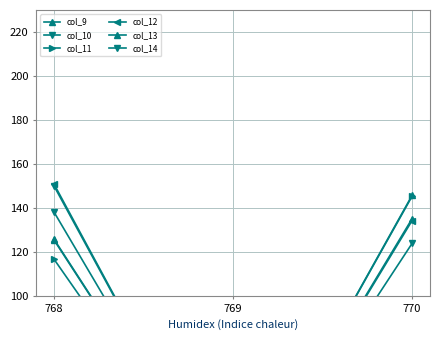

Reading left to right, list all the values displayed in this chart.

col_9: 125.3	0.0	135.1
col_10: 138.0	0.0	123.9
col_11: 116.6	0.0	145.3
col_12: 150.7	0.0	134.2
col_13: 125.7	0.0	145.7
col_14: 149.9	0.0	0.0